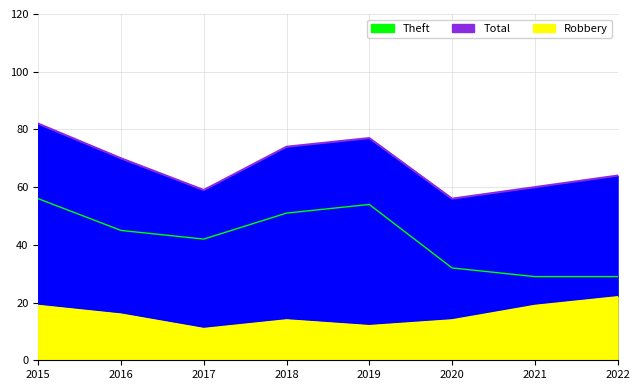

Reading left to right, what are all the values shown in this chart?

Robbery: 2015=19	2016=16	2017=11	2018=14	2019=12	2020=14	2021=19	2022=22
Total: 2015=82	2016=70	2017=59	2018=74	2019=77	2020=56	2021=60	2022=64
Theft: 2015=56	2016=45	2017=42	2018=51	2019=54	2020=32	2021=29	2022=29